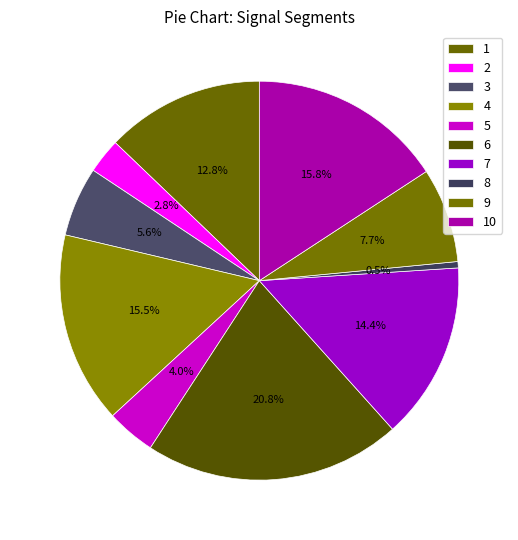

Count the number of slices in the pie.

10